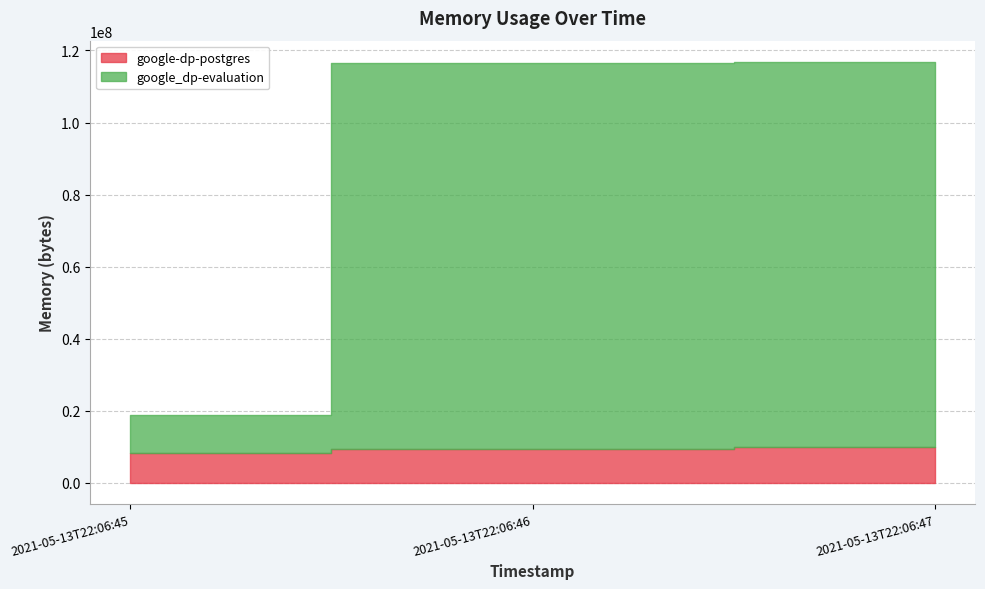

What is the difference between the maximum and second lowest values in the google-dp-postgres series?

462848